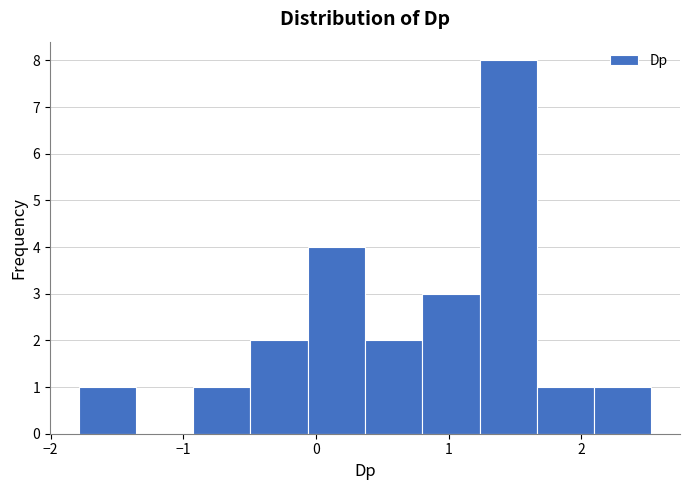

What is the height of the bar covering 2.1 to 2.5 on the x-axis? Neither the bar edges nor the heights are printed on the chart, so give them approximately, as read against the axes.

1